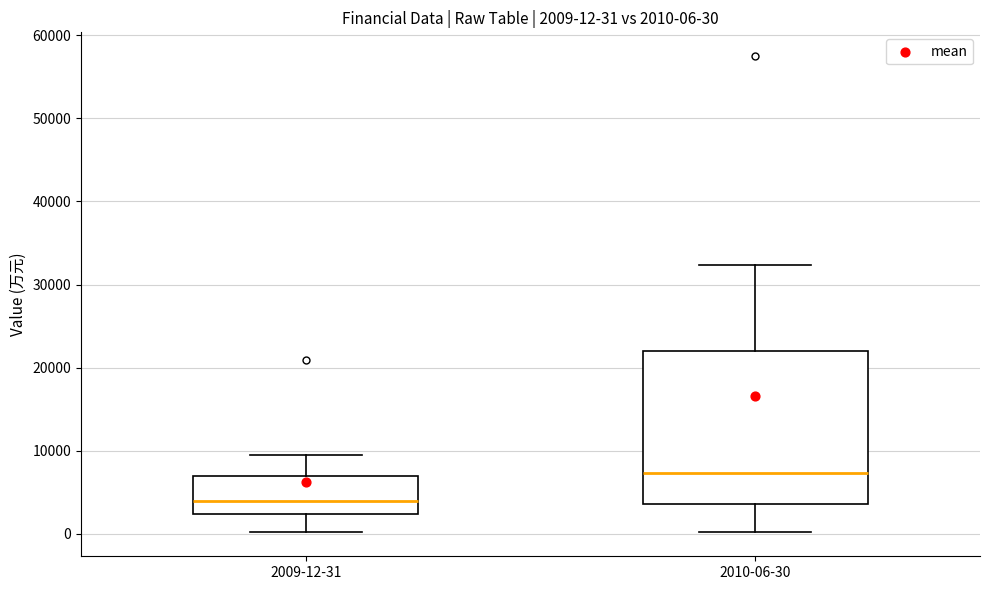

Which box has the lowest median line?

2009-12-31